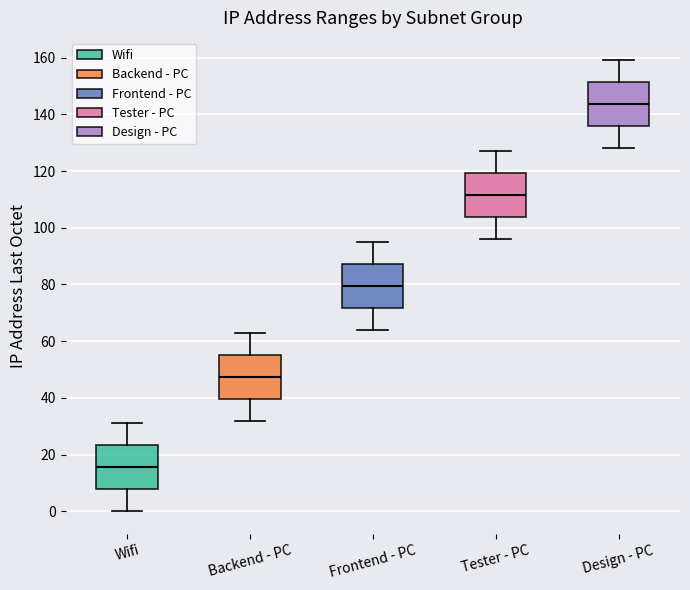

Which box has the lowest median line?

Wifi